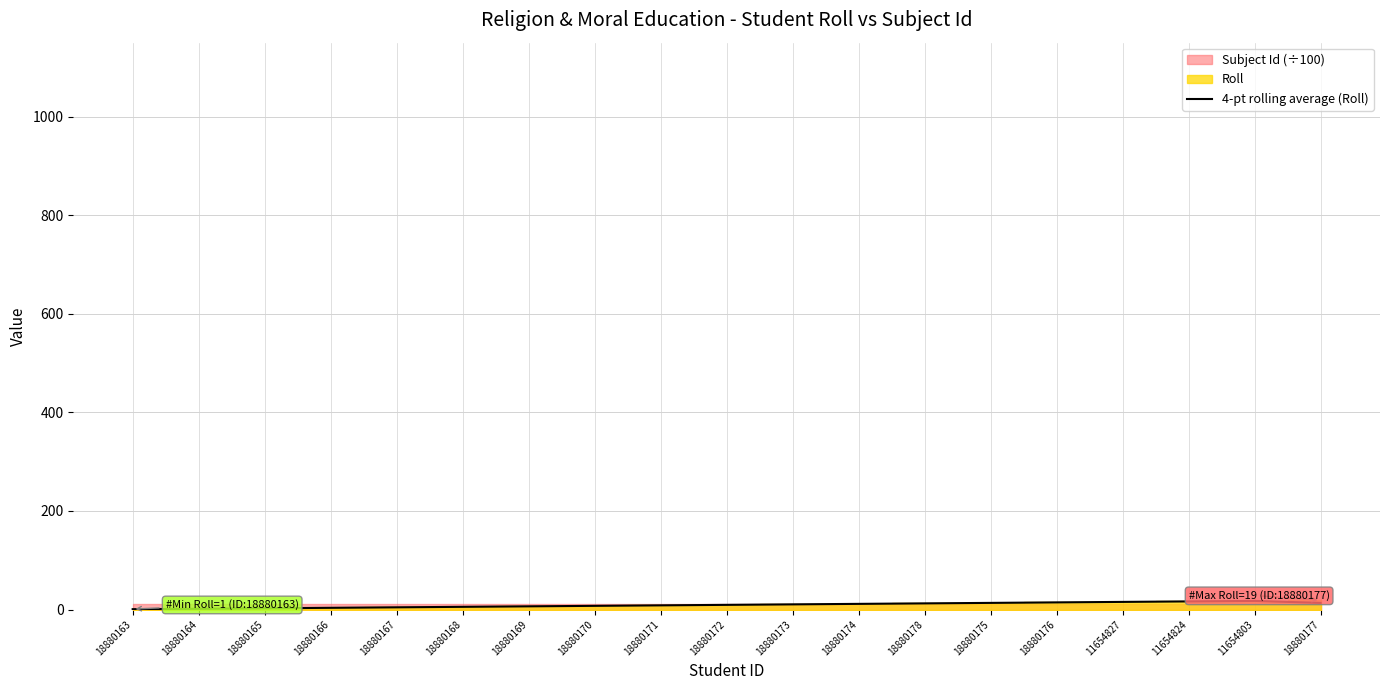

How many points are higher than both their immediate neighbors (excluding endpoints)?

1